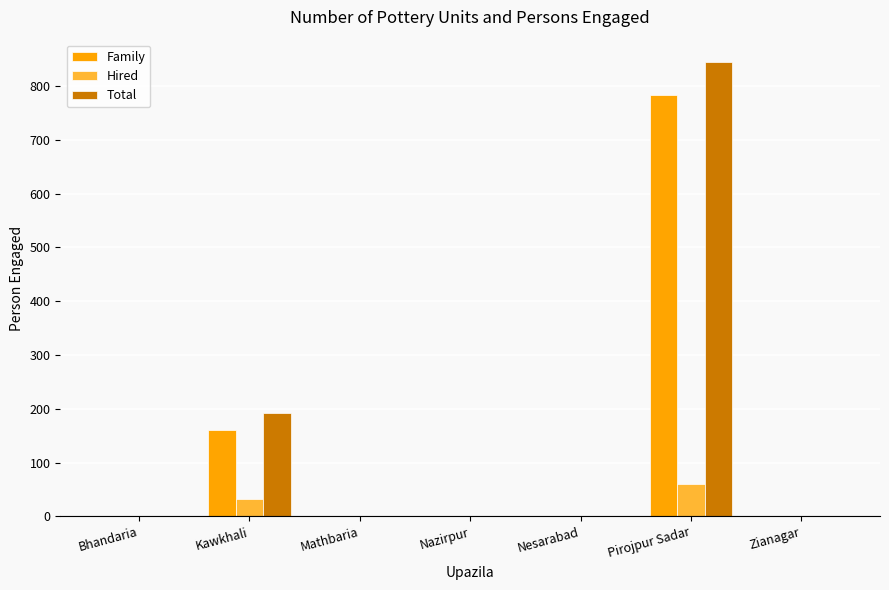

The Total series shows 379 at Nesarabad. True or false?

False